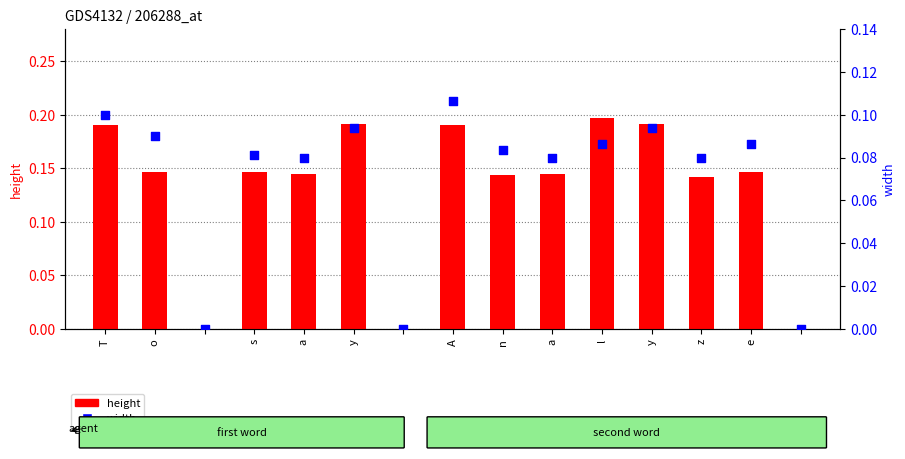

Which series has the largest total across all categories?

height